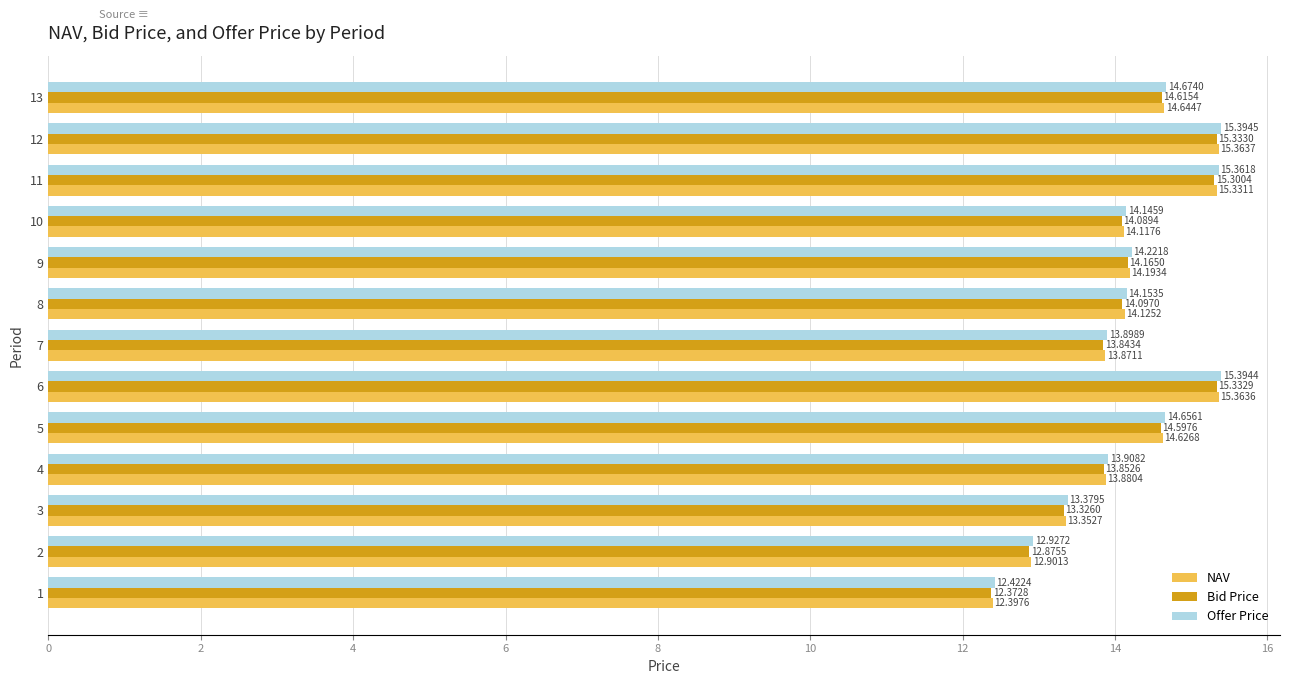

Is the value of NAV at 9 greater than the value of Bid Price at 11?

No